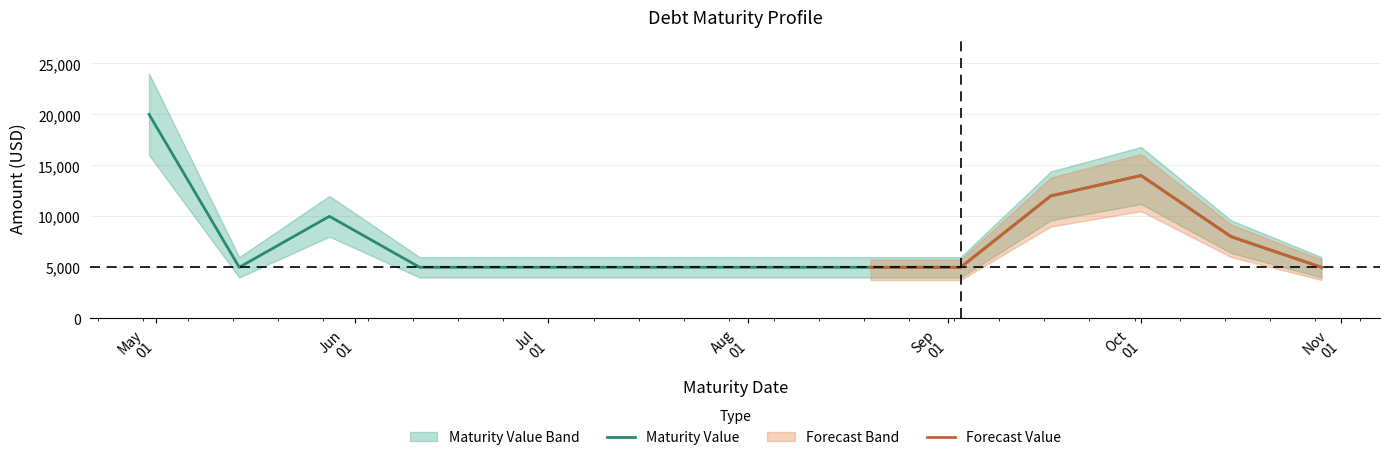

What is the difference between the maximum and minimum values?

15000